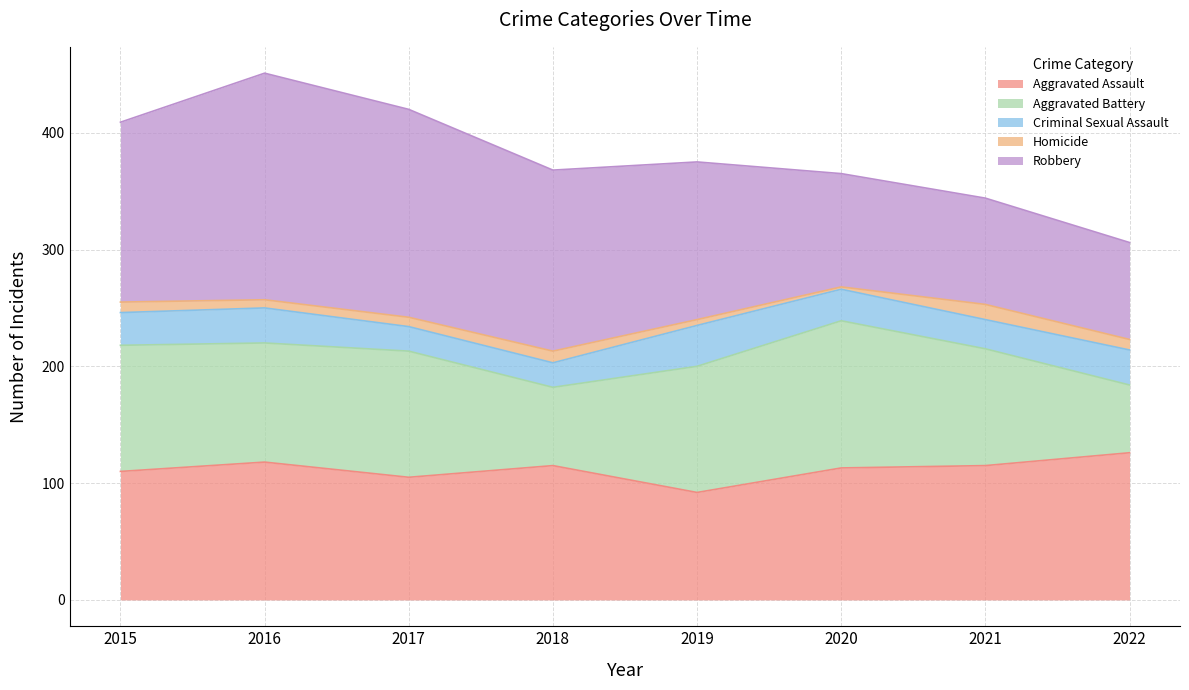

What is the sum of all Aggravated Battery values?

777